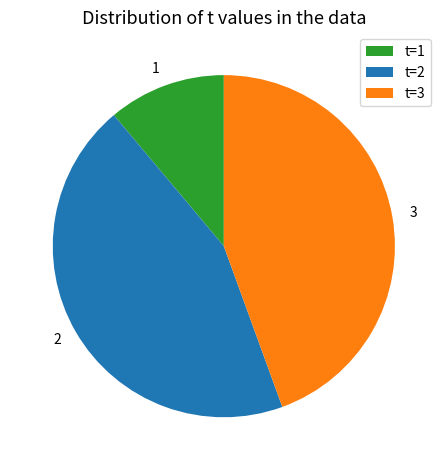

What is the smallest slice in the pie chart?

t=1